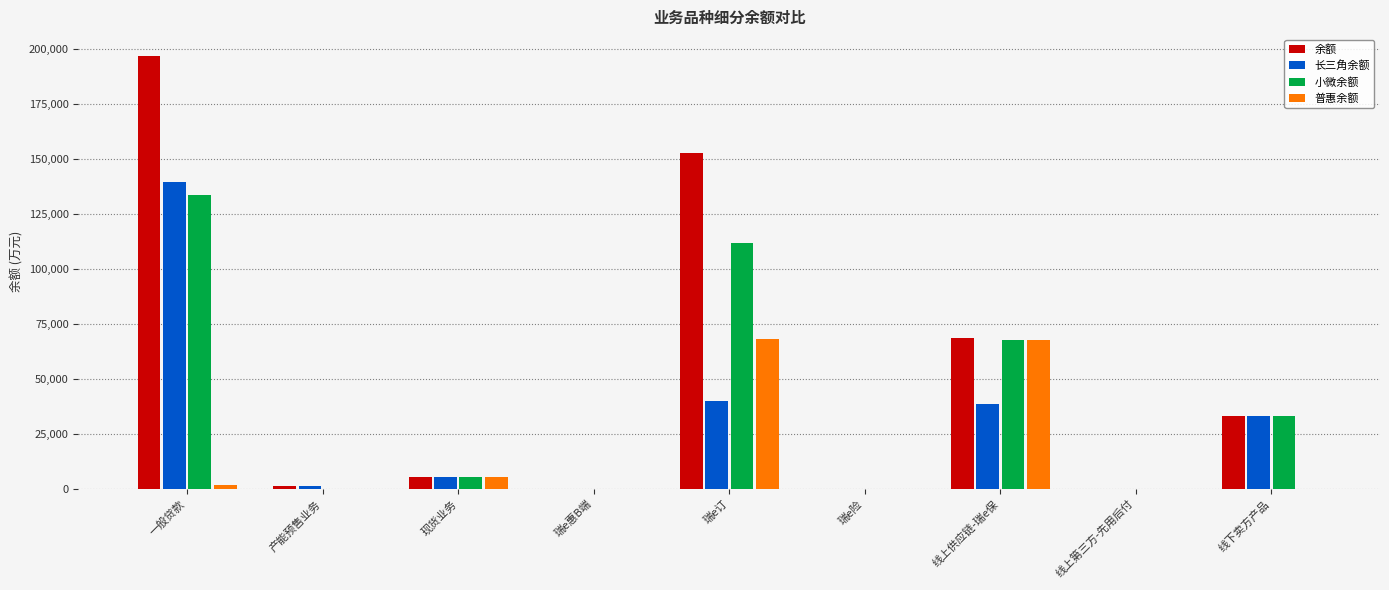

What is the average value of the 小微余额 series?

39034.6